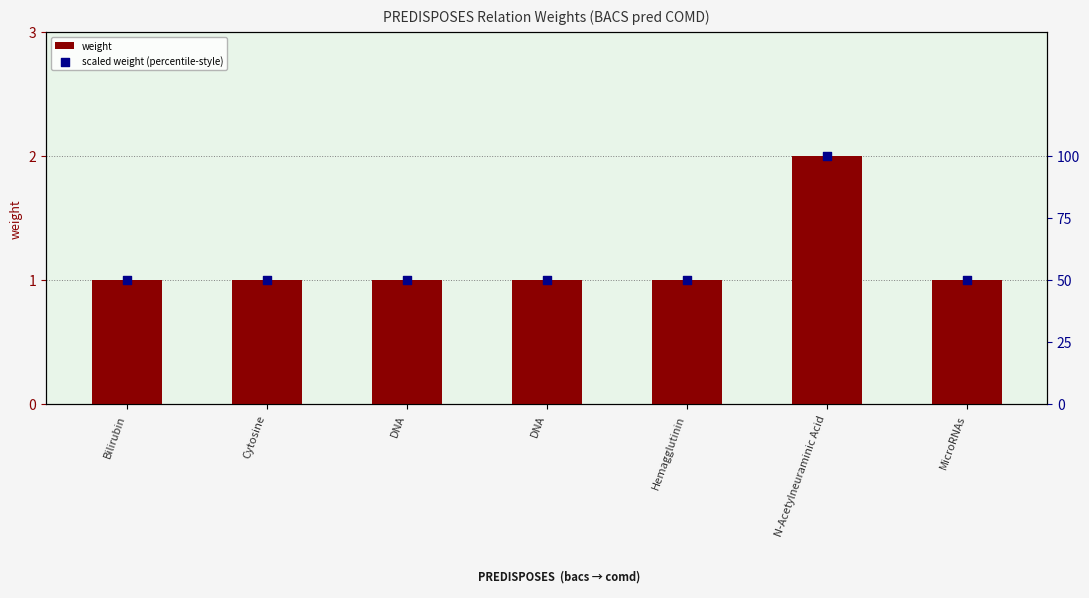

At which category is the sum across all series the highest?

N-Acetylneuraminic Acid